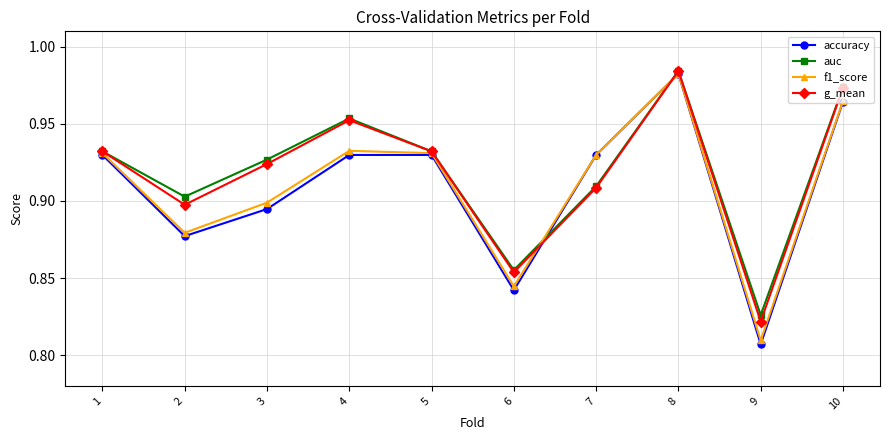

Which label corresponds to the smallest value in the chart?

9